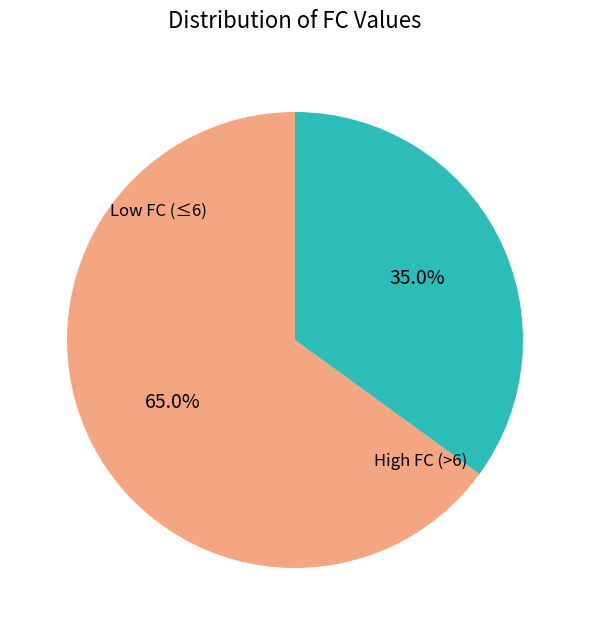

Does any single category account for the majority?

Yes